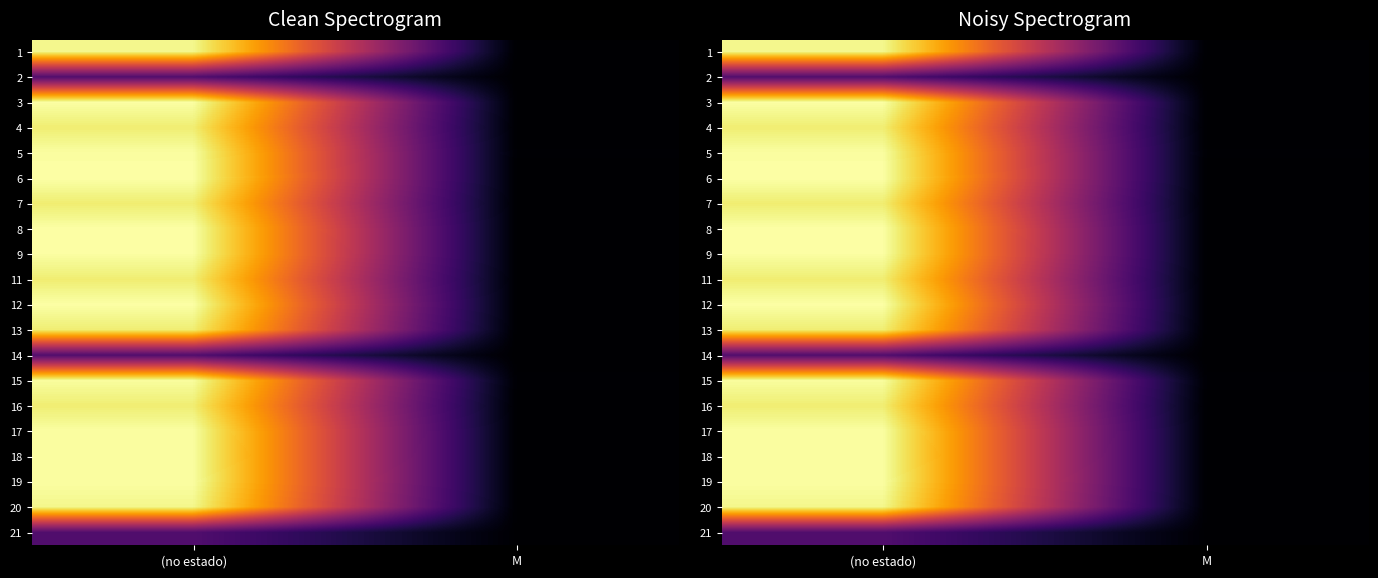

What is the difference between the 6 values at (no estado) and M?

133.7